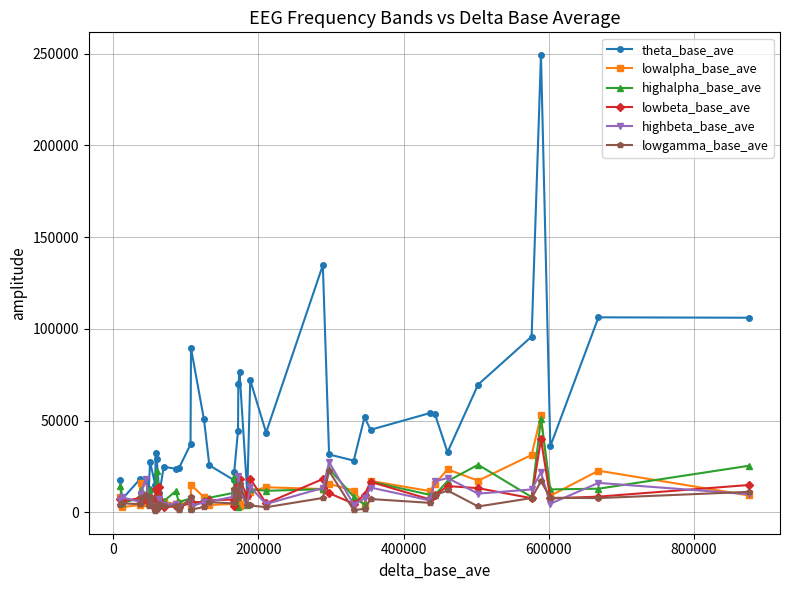

Which series has the largest total across all categories?

theta_base_ave